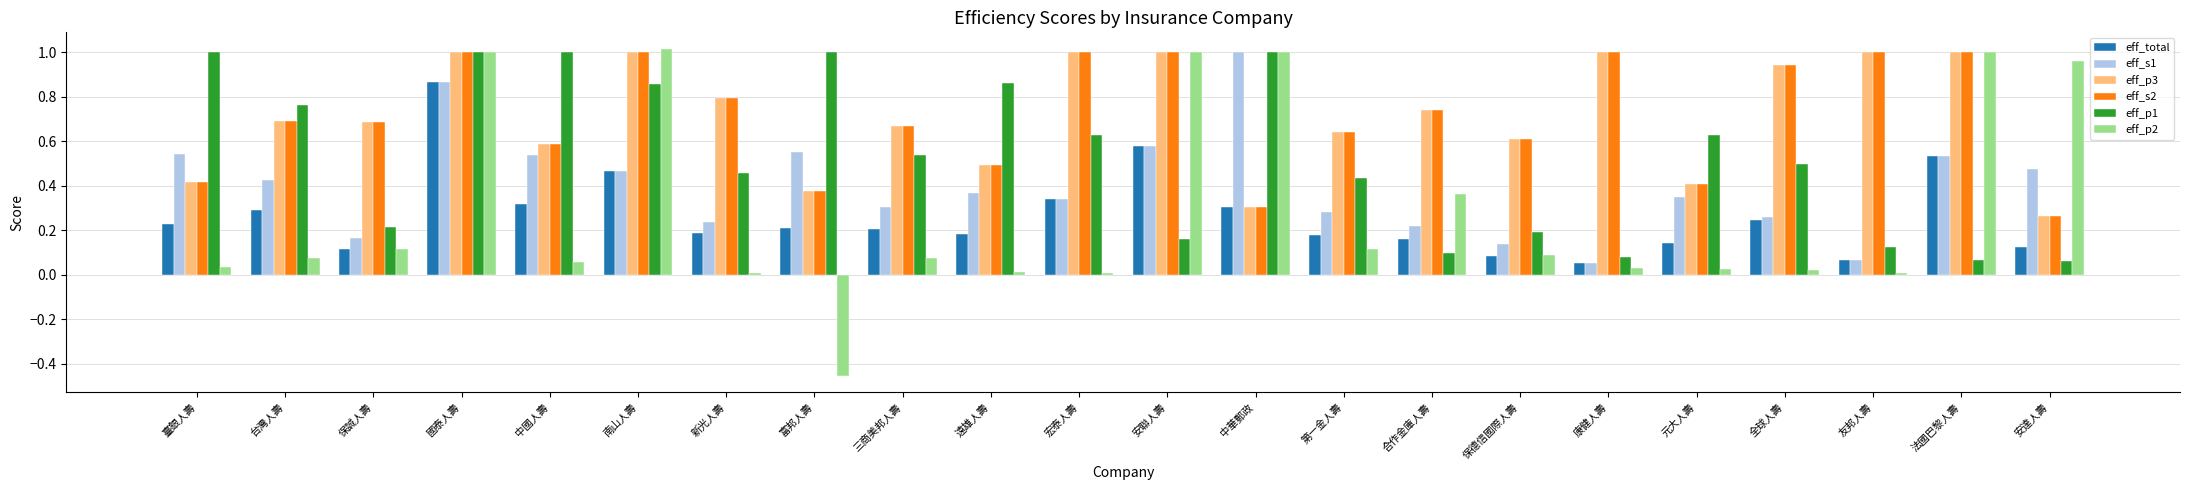

What is the sum of all eff_p3 values?

15.6